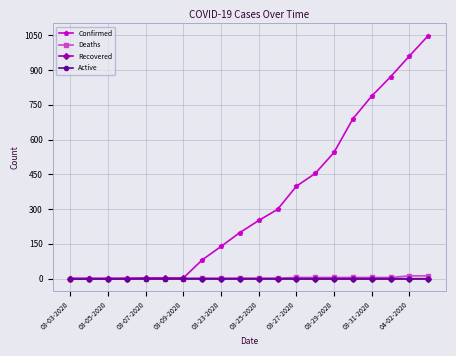

Does the chart have visible grid lines?

Yes